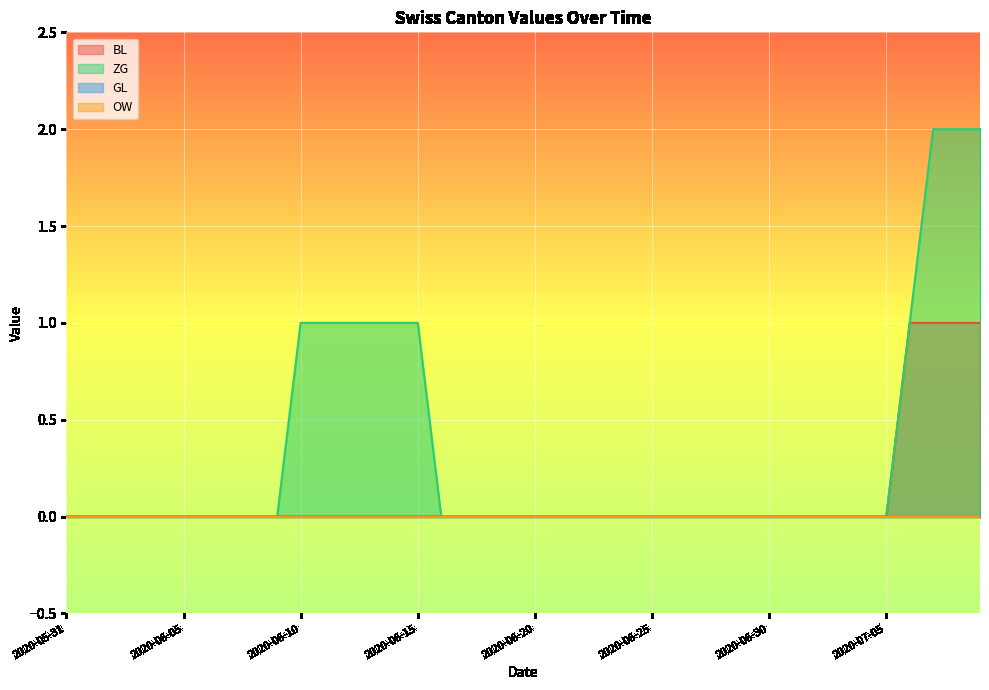

Is the value of BL at 2020-06-14 greater than the value of ZG at 2020-07-09?

No